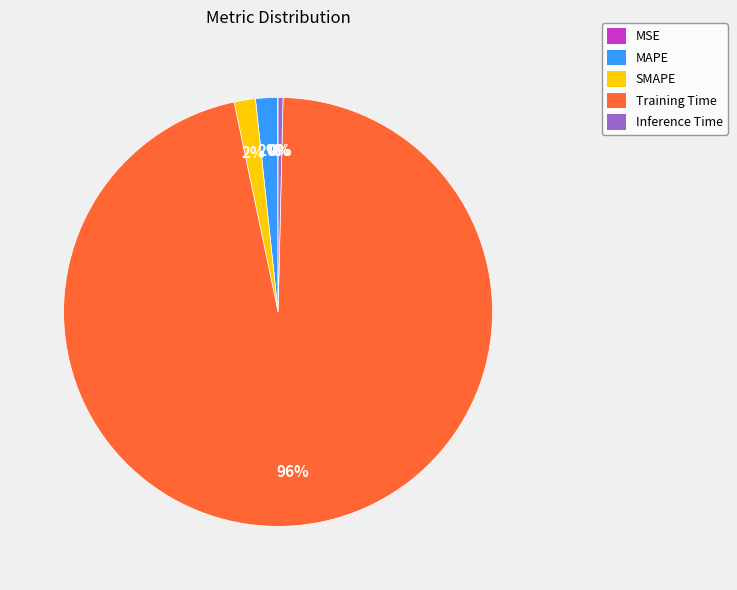

Which slice is the largest?

Training Time